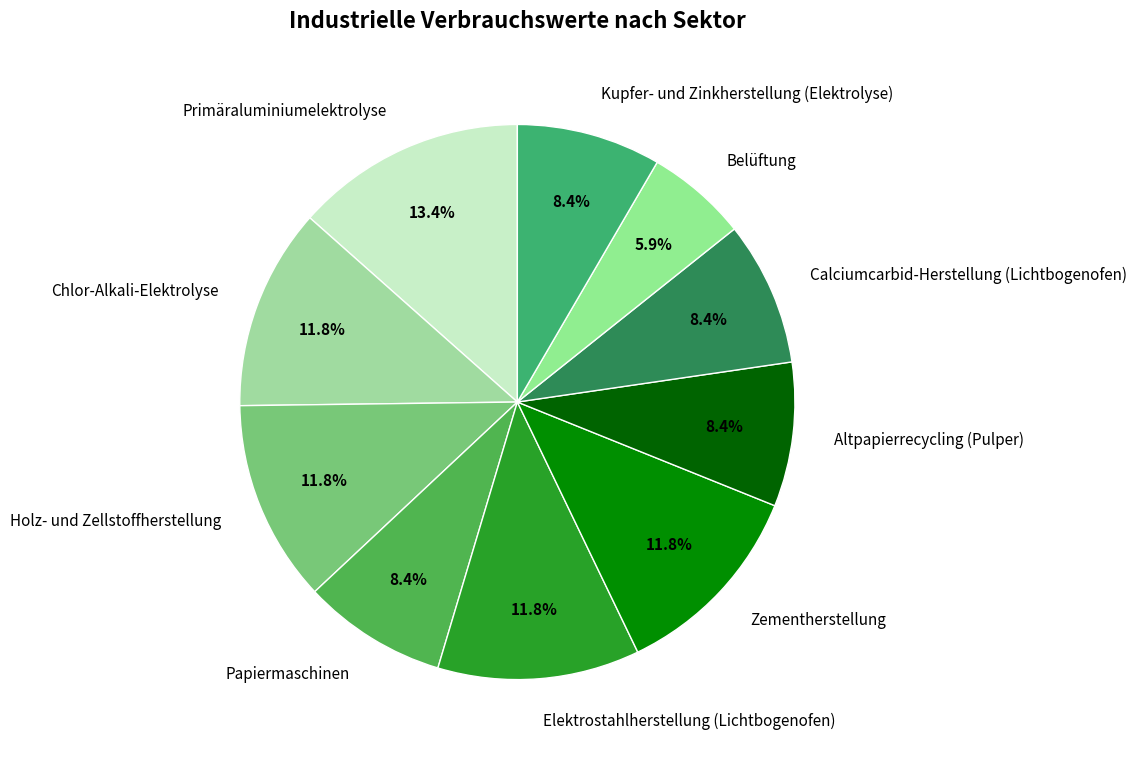

True or false: Zementherstellung accounts for 22% of the total.

False